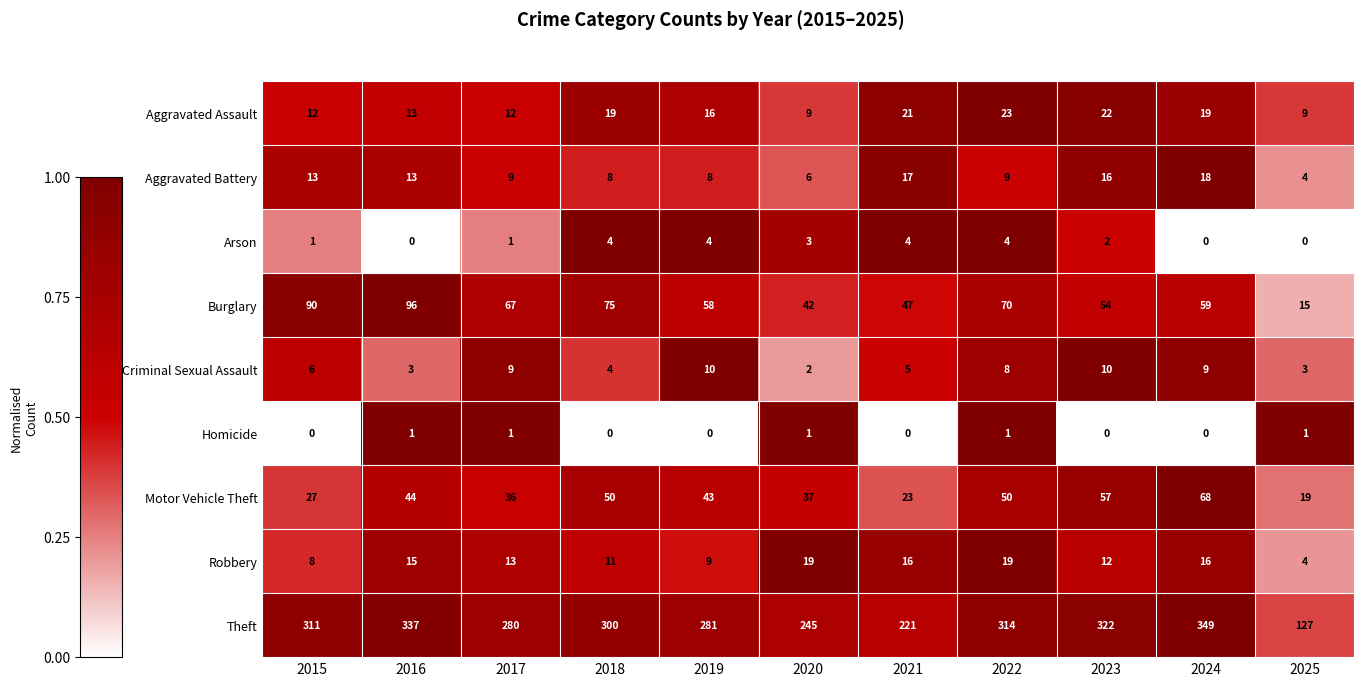

What is the maximum value for Robbery?

19